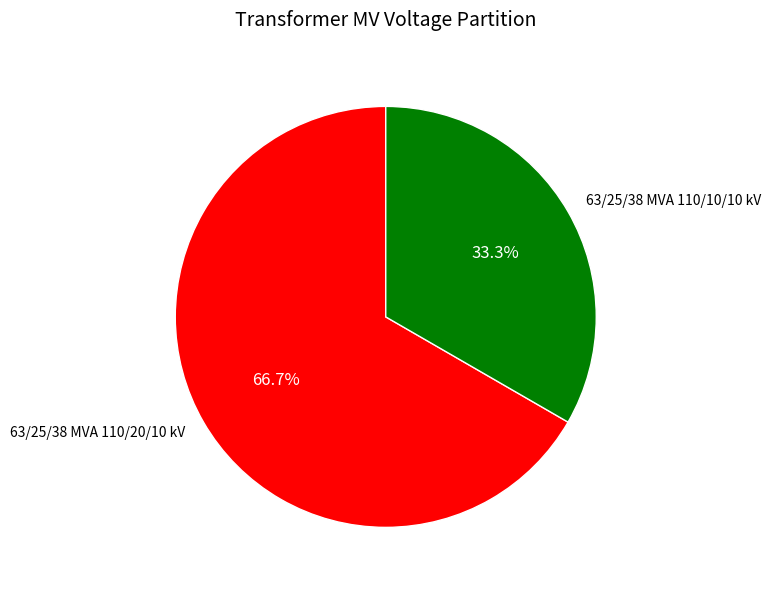

How many slices are in this pie chart?

2